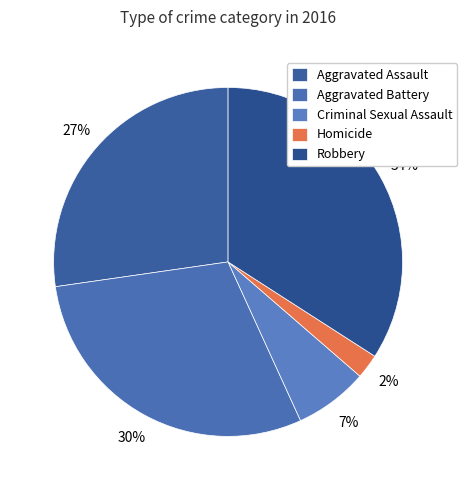

What percentage is the Robbery slice, to the nearest percent?

34%